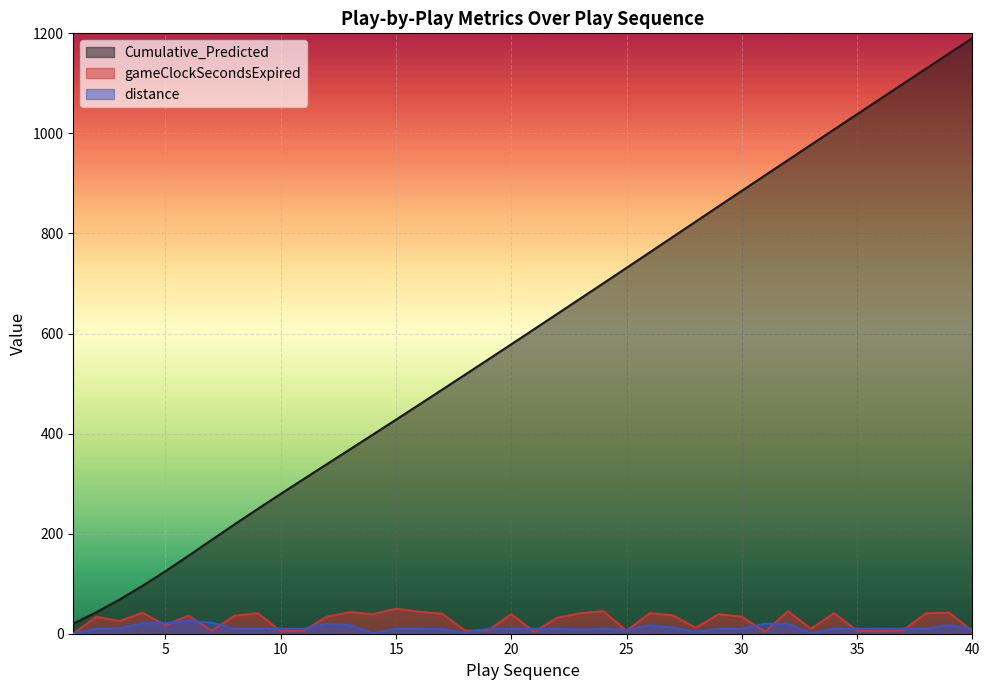

How many lines are shown in the chart?

3